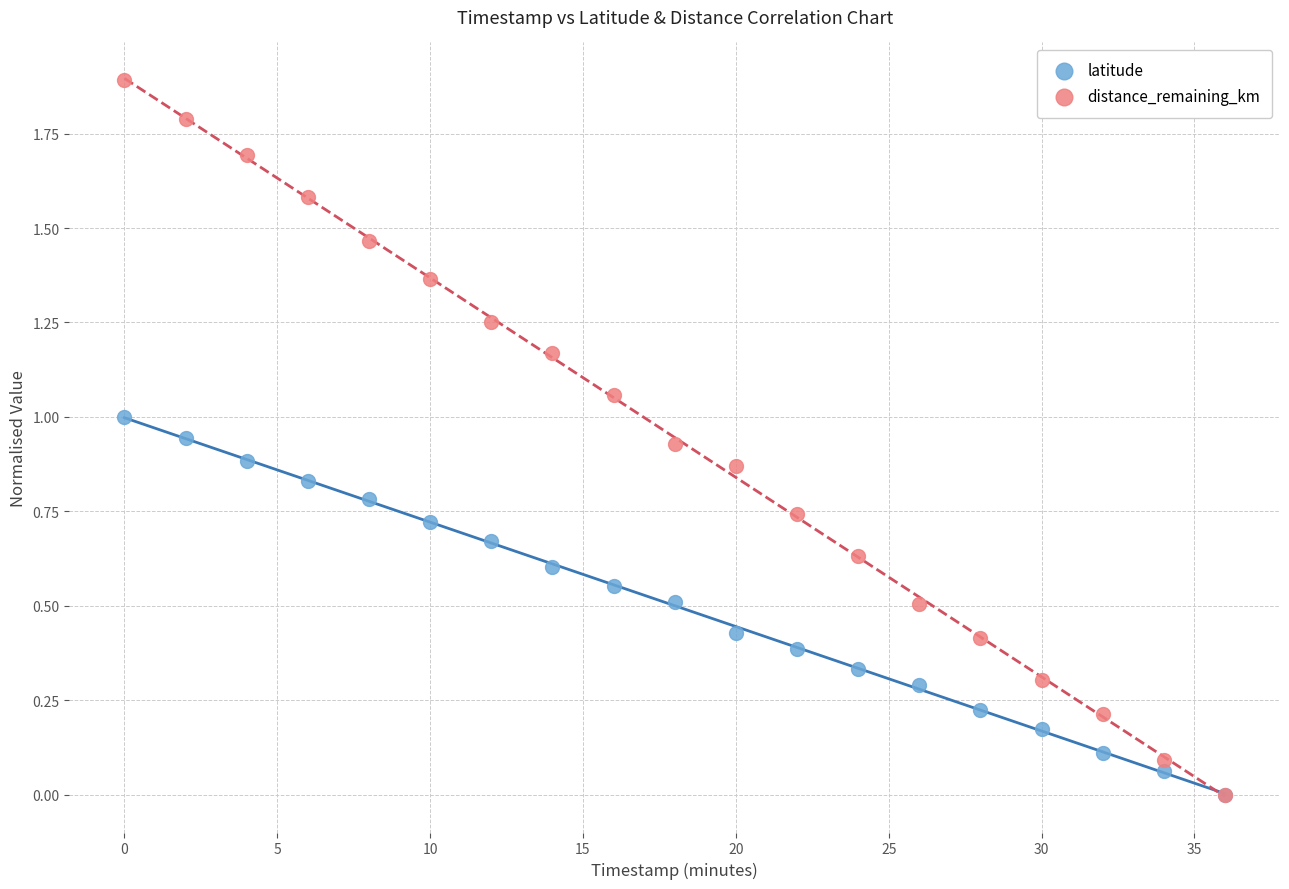

What are all the series names shown in the legend?

latitude, distance_remaining_km